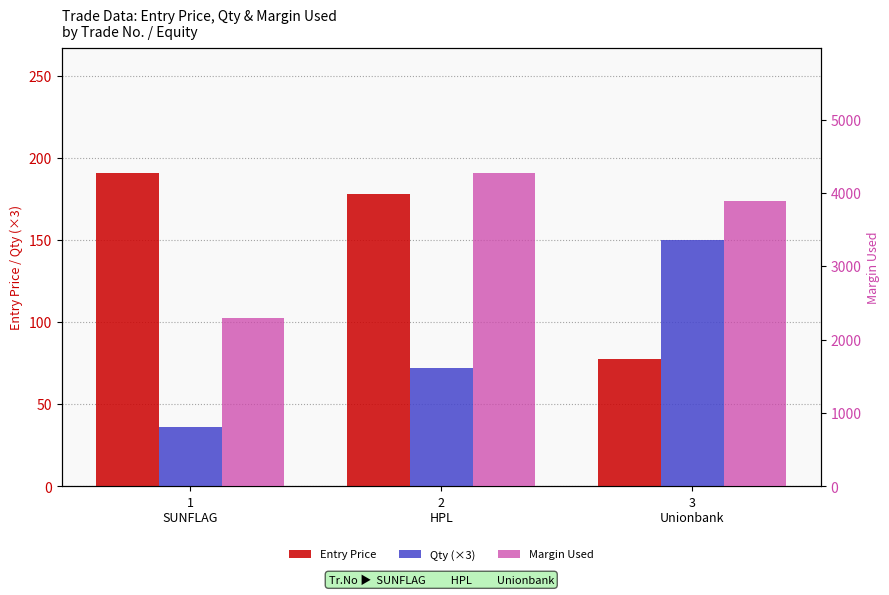

What is the total value across all series at 2
HPL?

4522.0